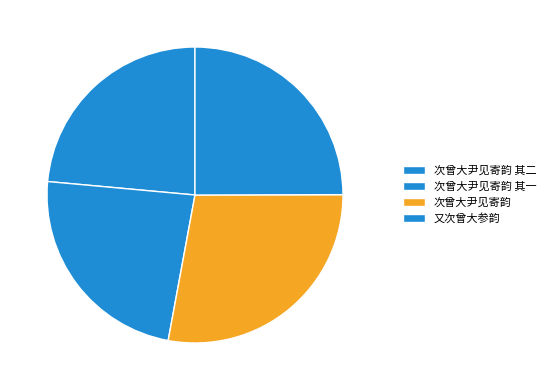

The 次曾大尹见寄韵 slice represents 34% of the pie. True or false?

False